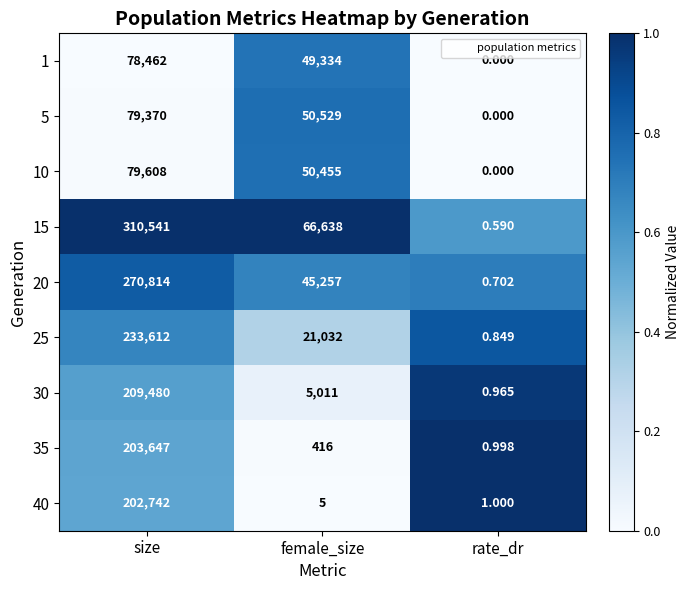

List the labels in order of 15 value, largest first.

size, female_size, rate_dr